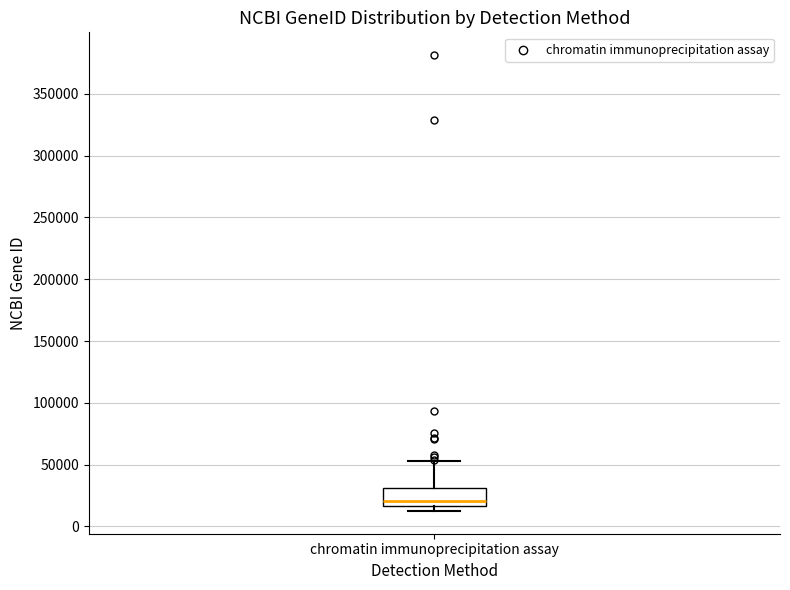

Where is the upper edge of the box for chromatin immunoprecipitation assay on the y-axis? The values are not printed on the chart, so give them approximately, as read against the axis.

30000